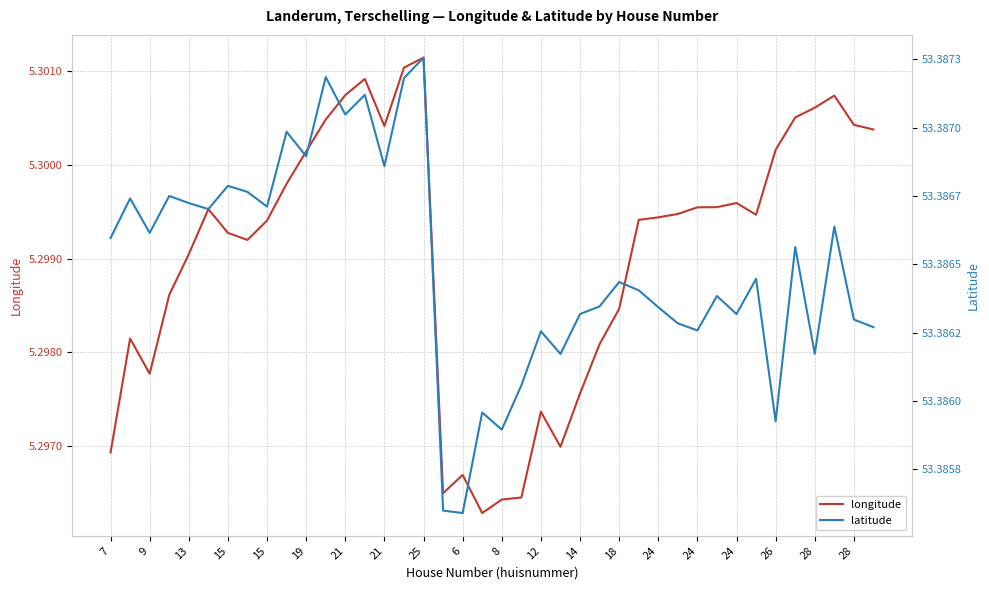

The longitude series shows 2.9 at 25. True or false?

False